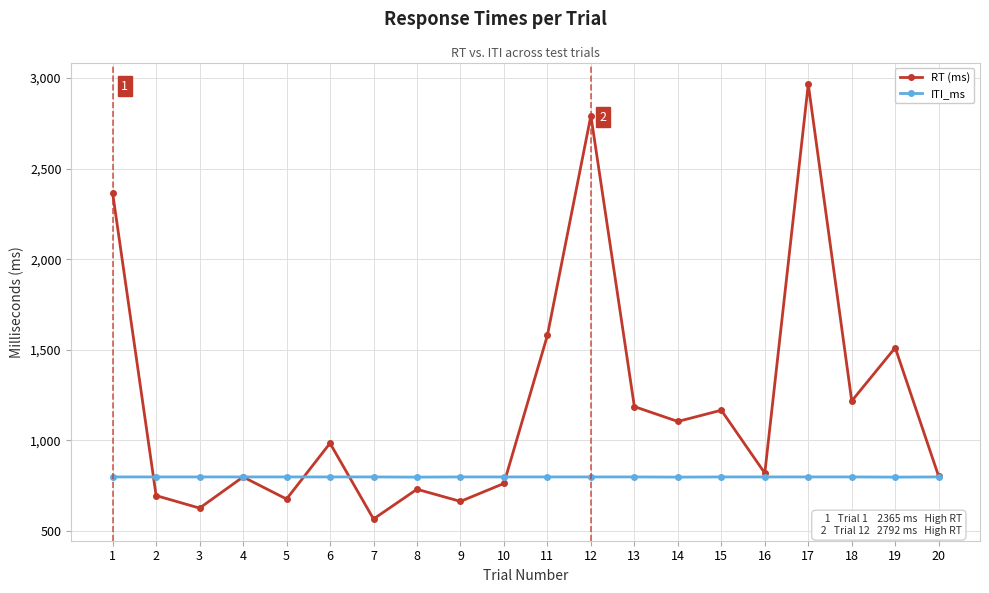

Where do ITI_ms and RT (ms) first cross each other?

1 and 2